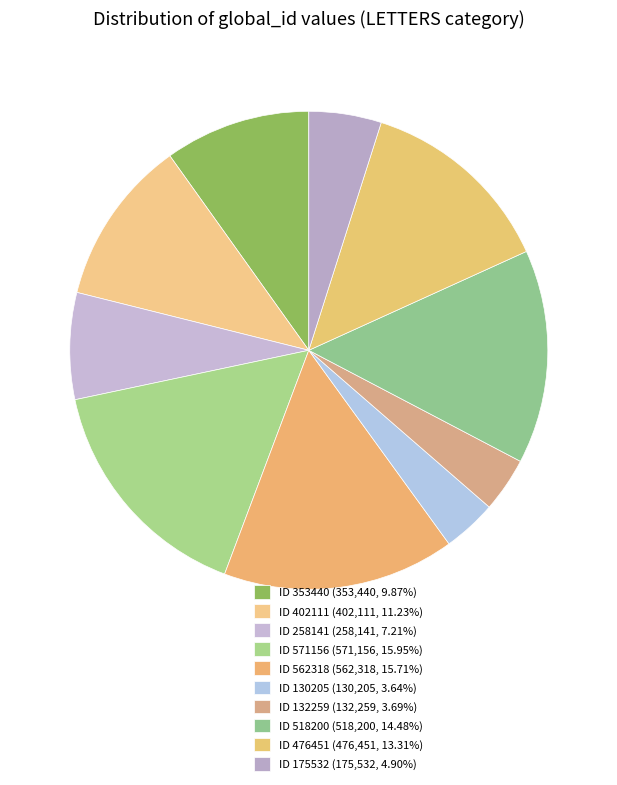

Is there any slice that represents more than half of the pie?

No